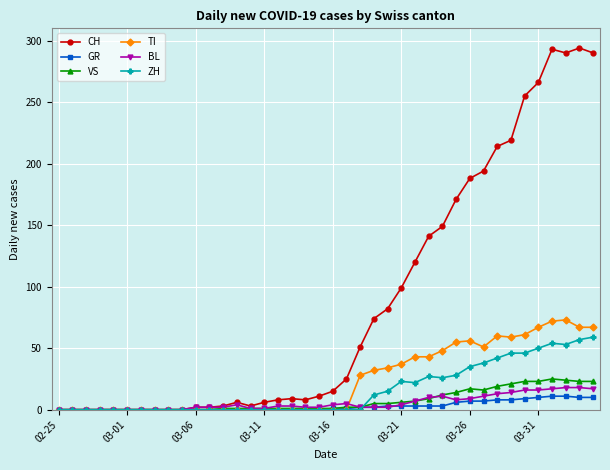

At how many categories does at least one series exceed 248?

6